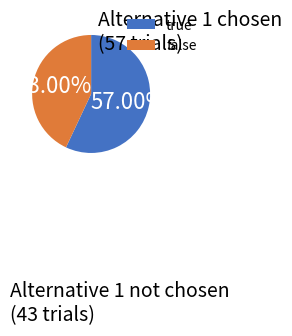

Is it true that true is 57% of the pie?

True